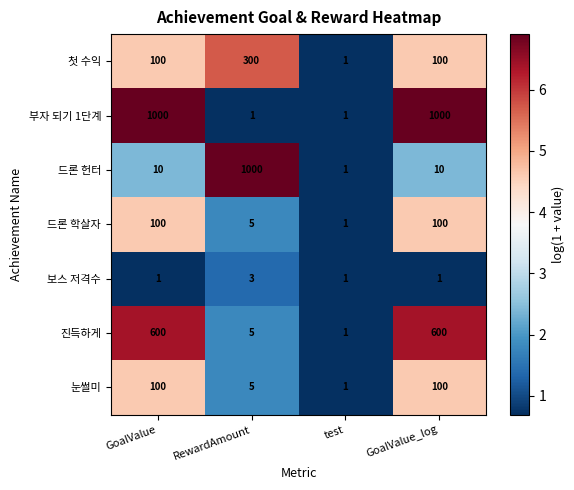

What is the greatest value displayed?

1000